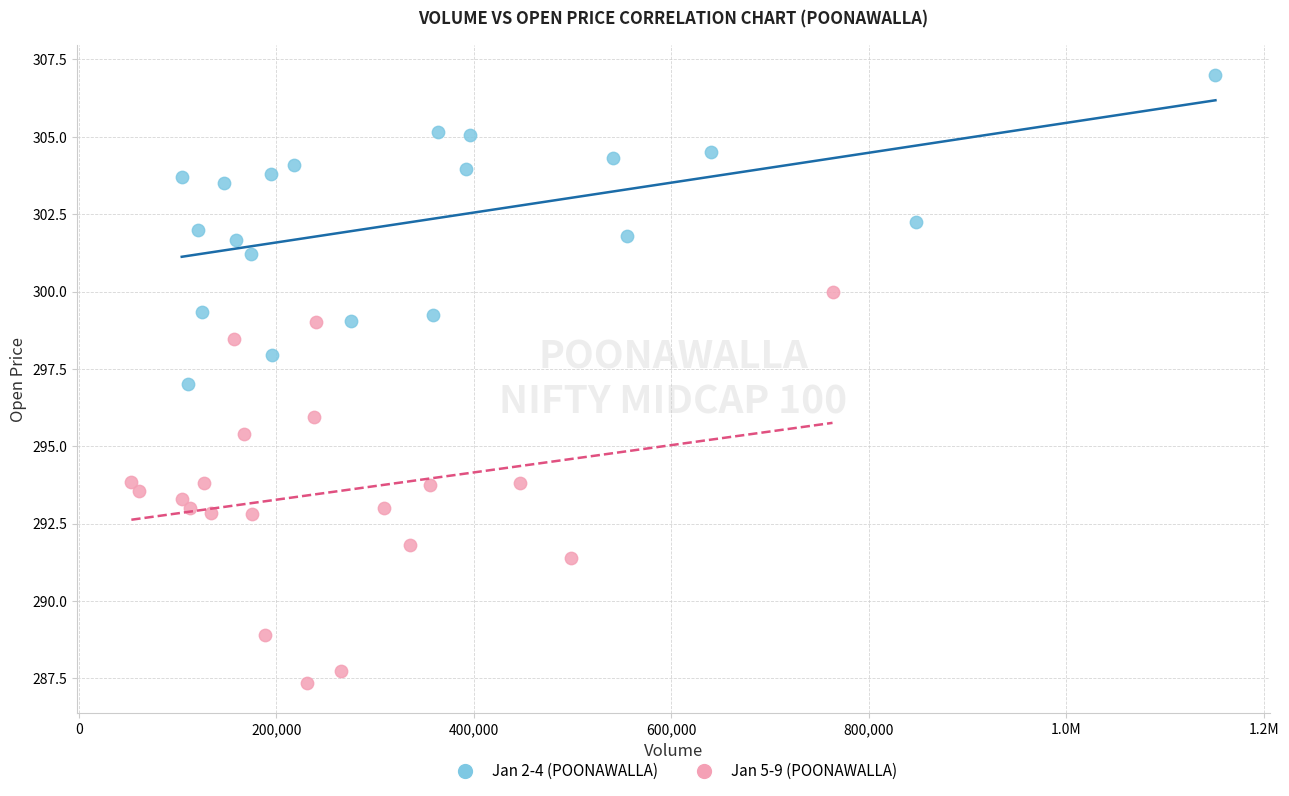

Which series contains the highest Y value?

Jan 2-4 (POONAWALLA)